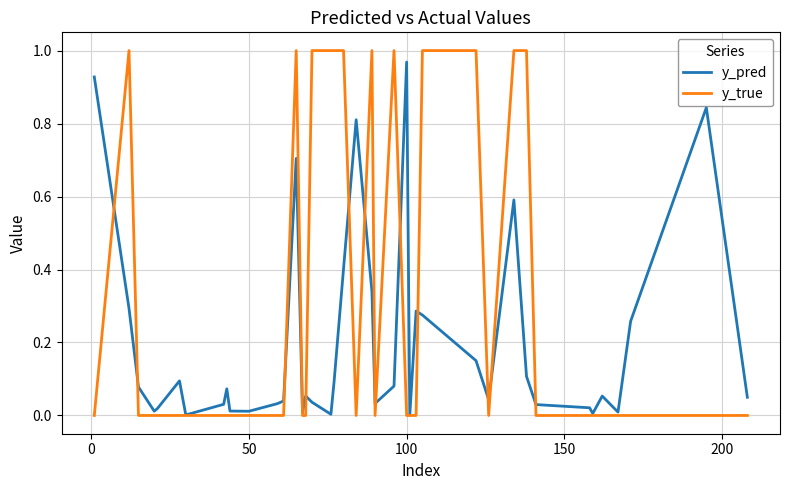

List the series in order of their overall mean, highest first.

y_true, y_pred